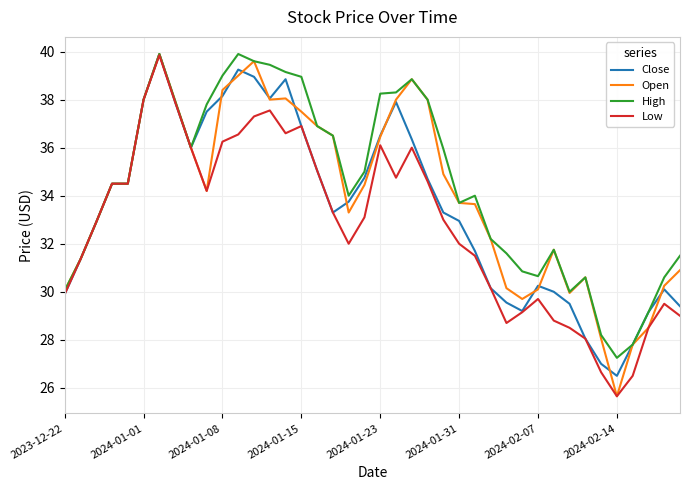

What is the maximum value shown in the chart?

39.9